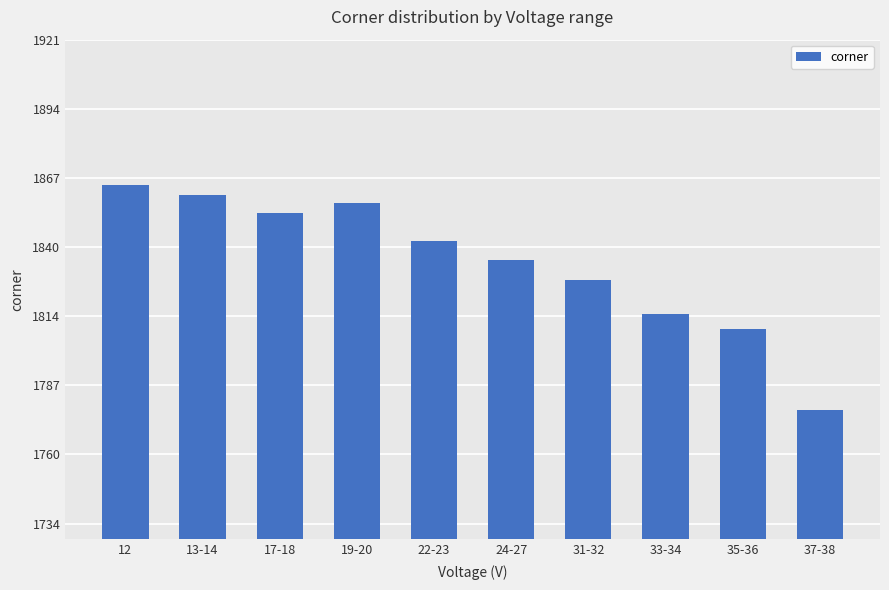

List the labels in order of value, largest first.

12, 13-14, 19-20, 17-18, 22-23, 24-27, 31-32, 33-34, 35-36, 37-38